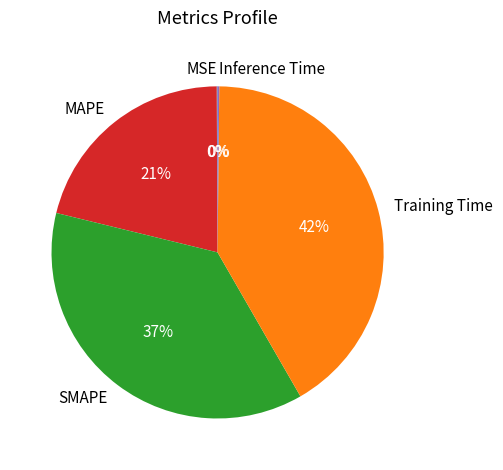

Which slice is the largest?

Training Time